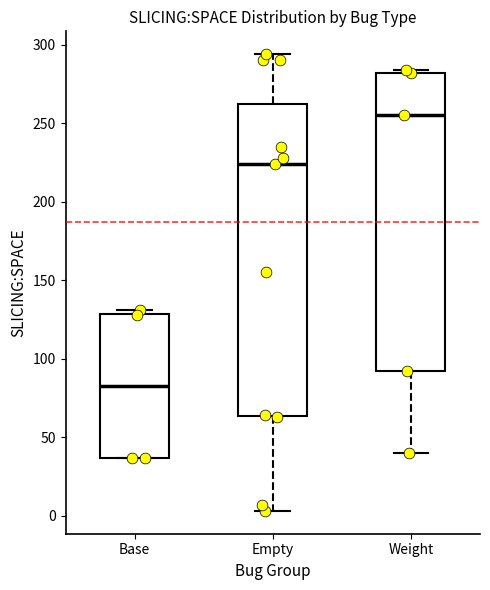

Reading left to right, read every box against the y-axis: the position of its median line, the range the box covers, and the ends of its whiskers. The values are not printed on the chart, so give them approximately, as read against the axis.

Base: median 85, box 35 to 130, whiskers 35 to 130 (just above the box's upper edge)
Empty: median 225, box 65 to 265, whiskers 5 to 295
Weight: median 255, box 90 to 280, whiskers 40 to 285